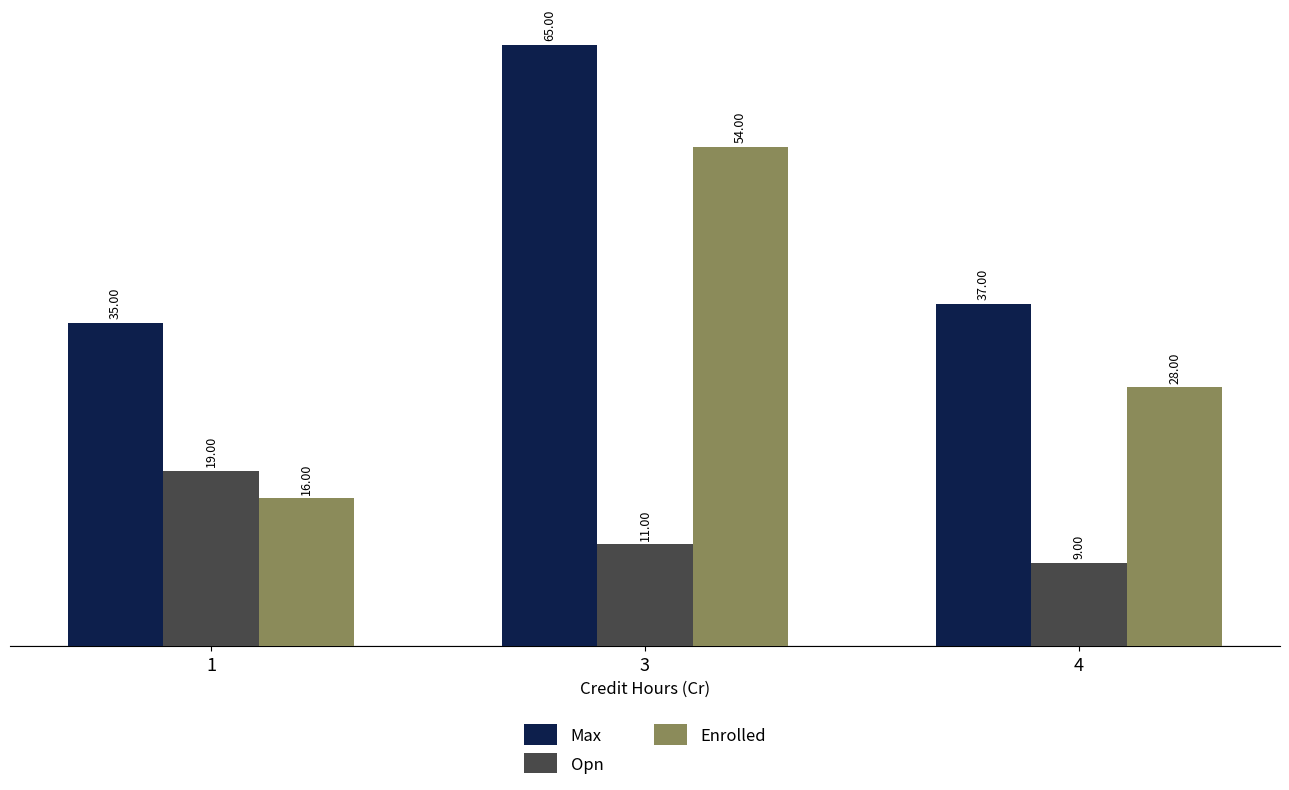

What is the difference between the highest and lowest values at 3?

54